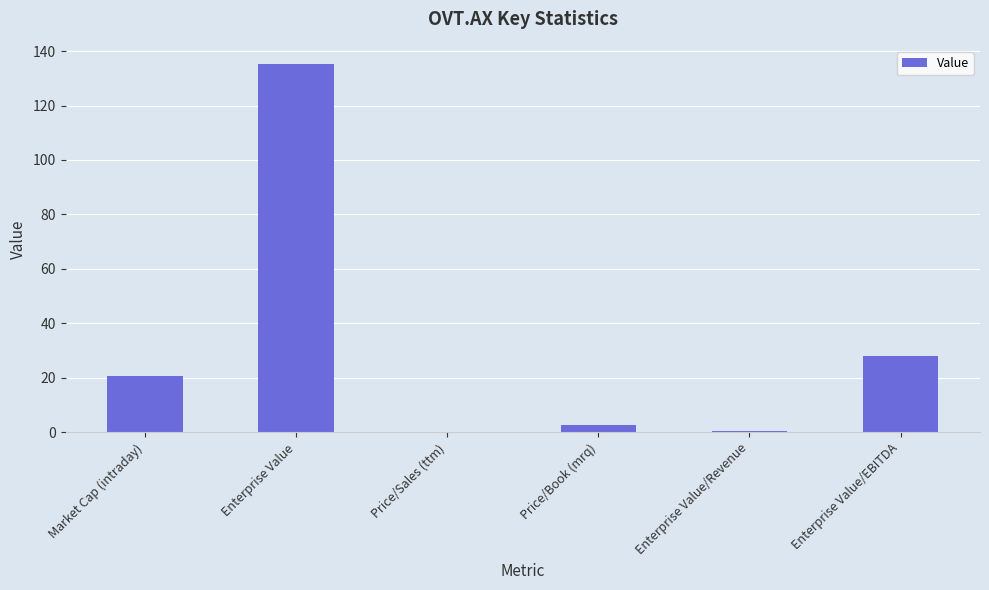

Between Price/Book (mrq) and Price/Sales (ttm), which is larger?

Price/Book (mrq)